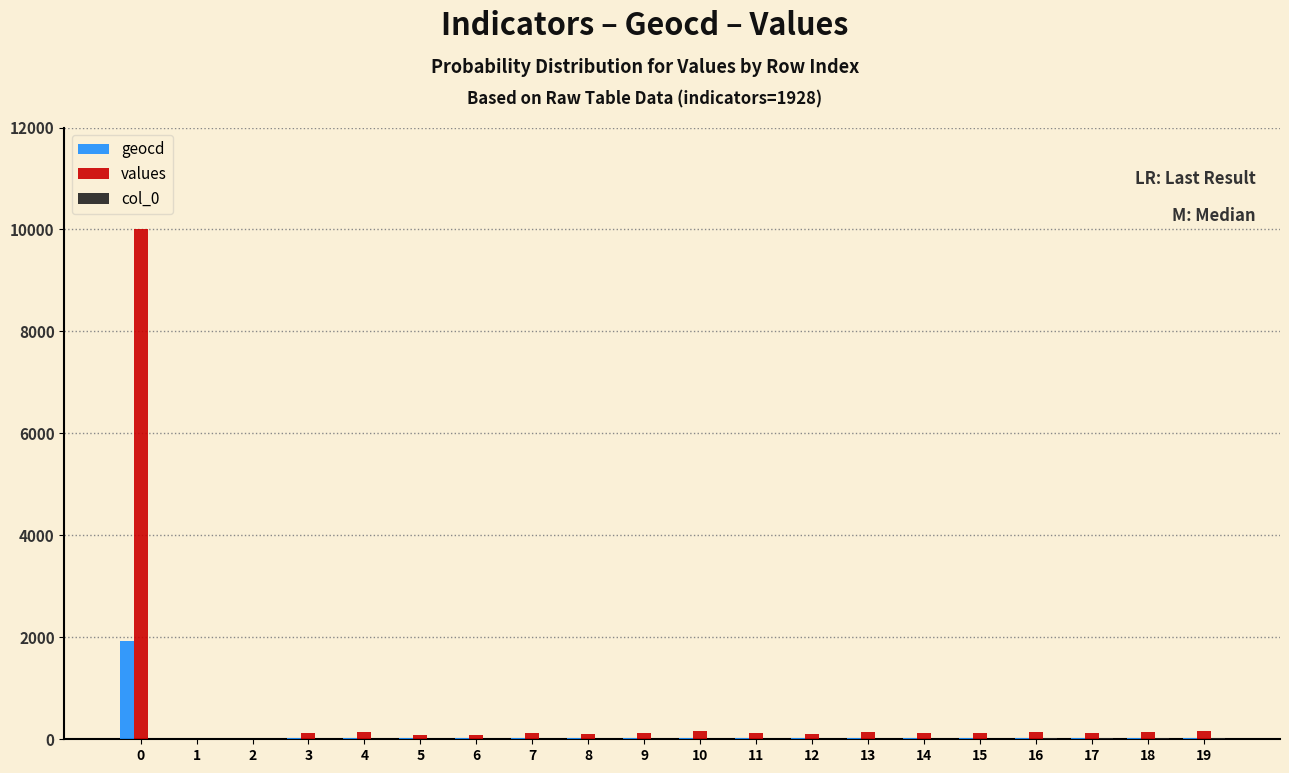

The value of geocd at 0 is 1094. True or false?

False